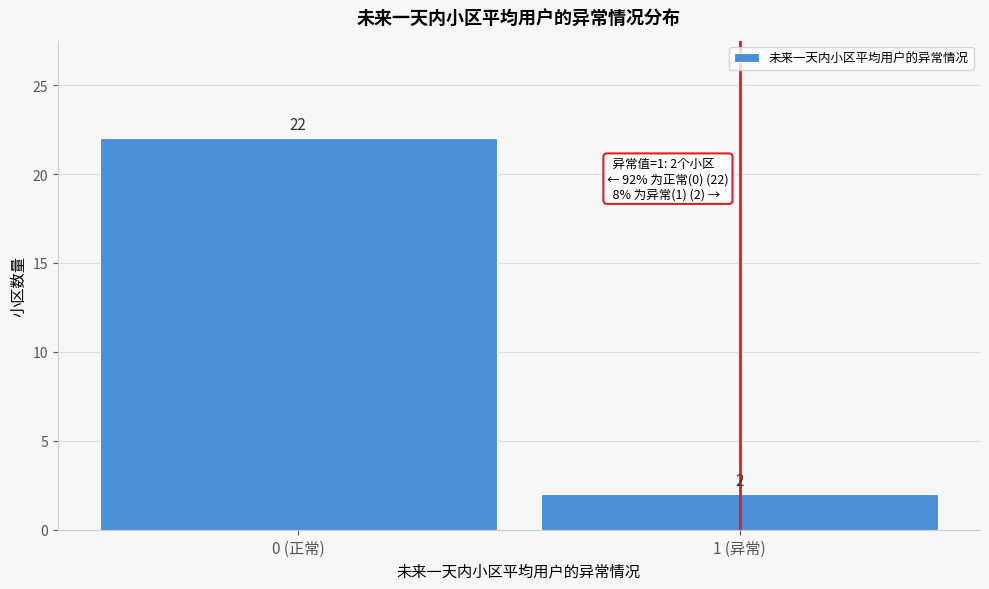

Reading right to left, what are all the values shown in this chart?

1 (异常)=2	0 (正常)=22